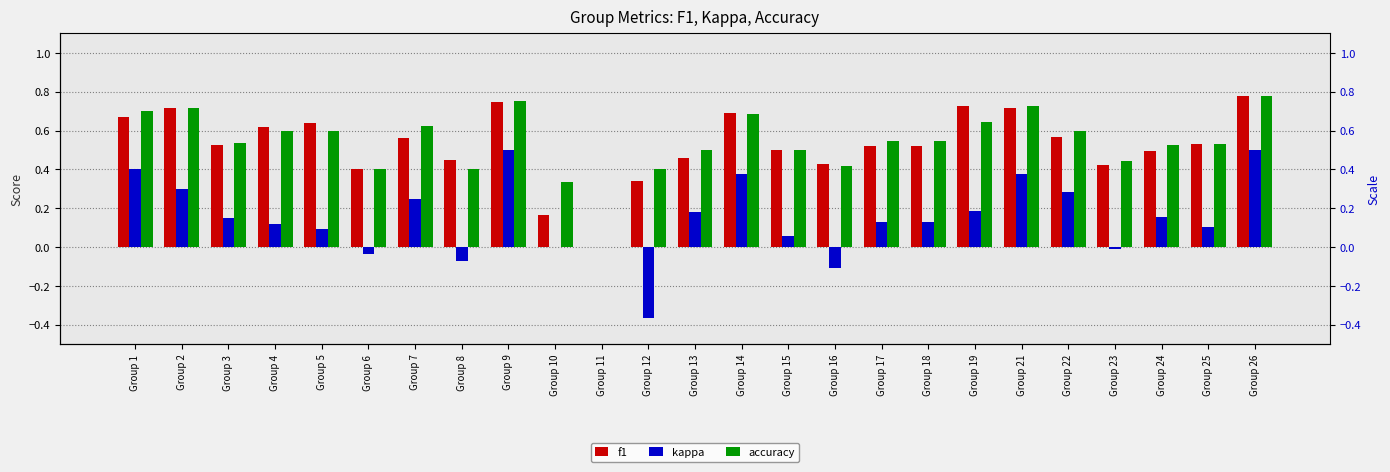

Rank the series at Group 1 from highest to lowest value.

accuracy, f1, kappa